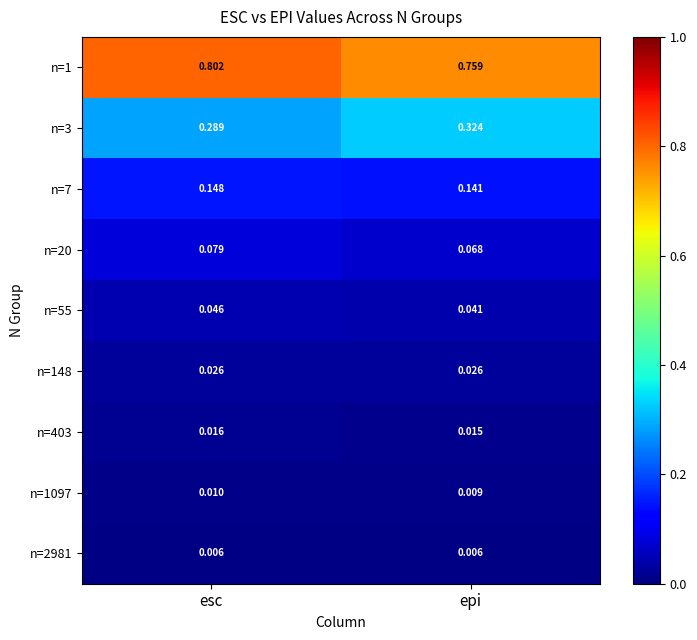

Which series has the widest spread of values?

n=1